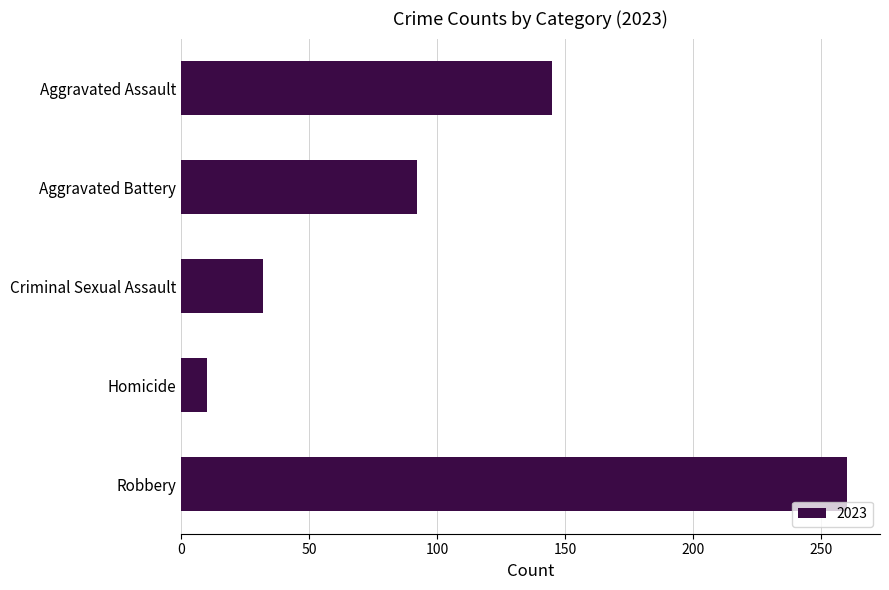

The value at Criminal Sexual Assault is 45. True or false?

False